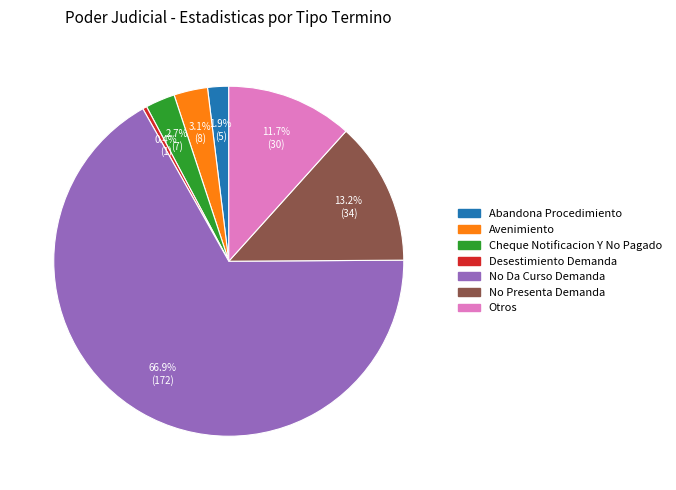

The No Presenta Demanda slice represents 13% of the pie. True or false?

True